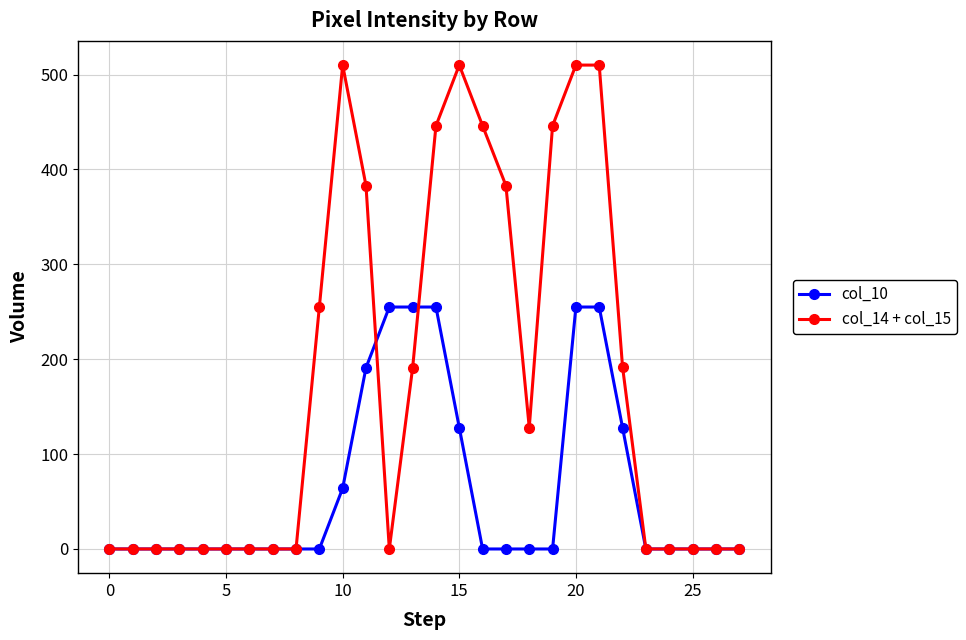

Rank the series by their maximum value, from lowest to highest.

col_10, col_14 + col_15